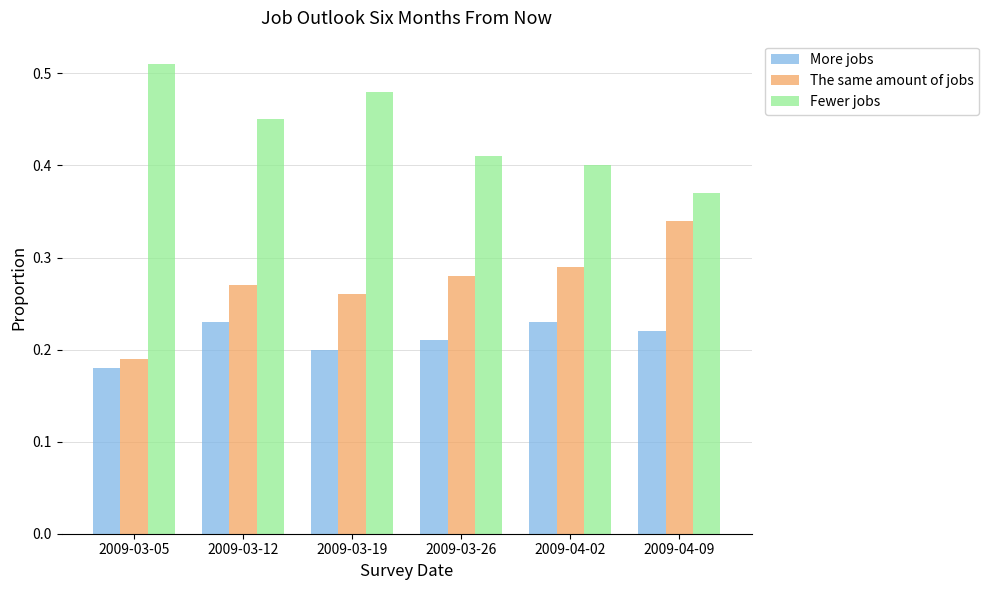

The value of The same amount of jobs at 2009-03-12 is 0.4. True or false?

False